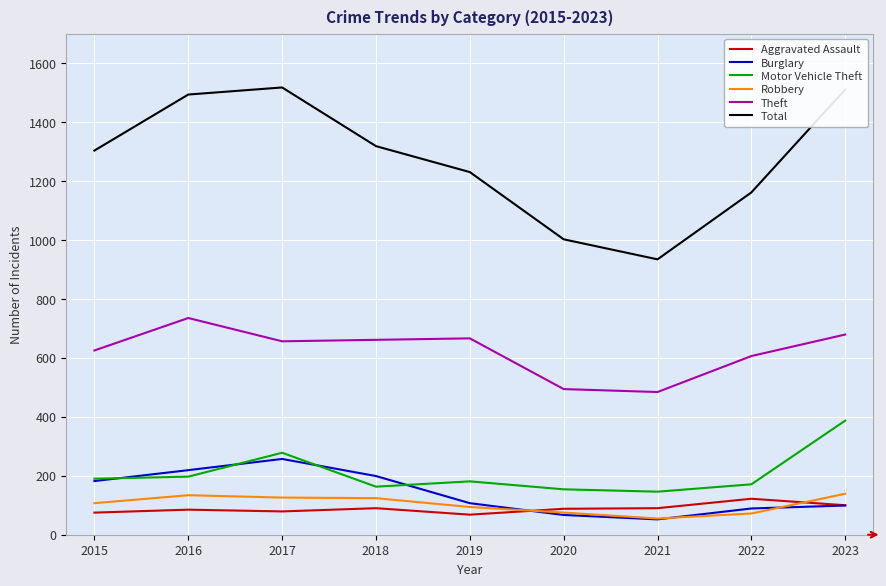

At which label is Total closest to 1225?

2019